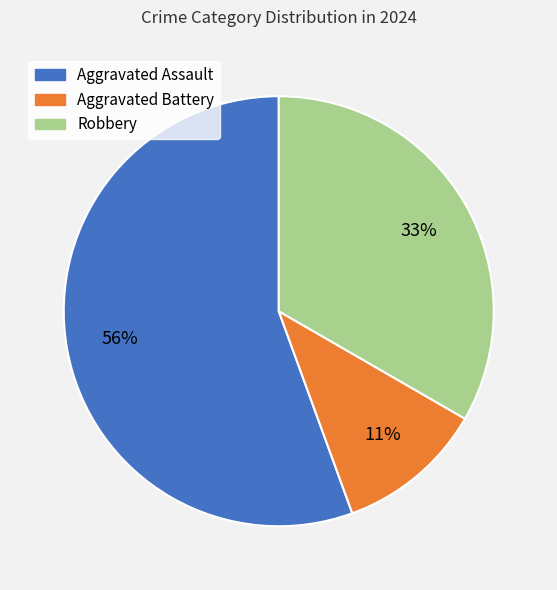

To the nearest percent, what percentage of the pie is Robbery?

33%